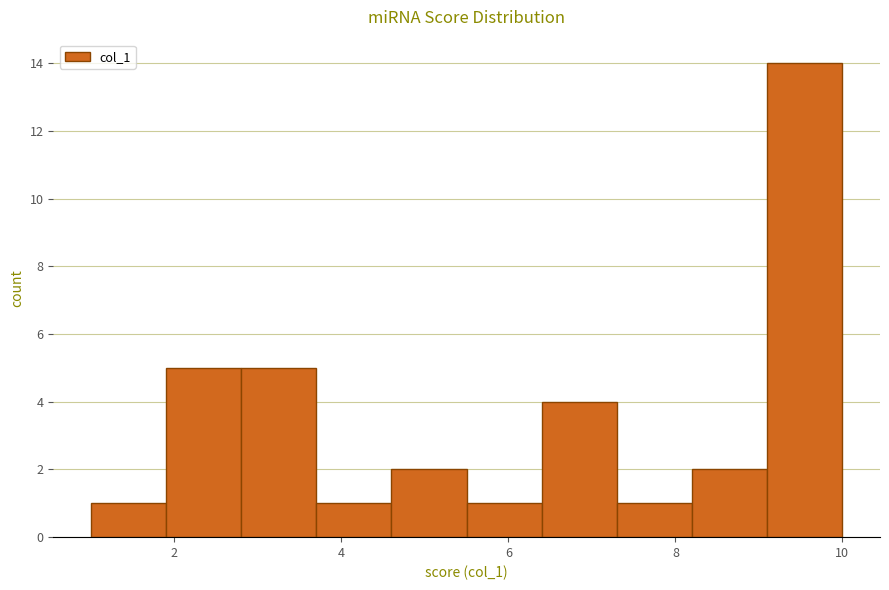

Which range on the x-axis has the tallest bar?

9.1 to 10.0